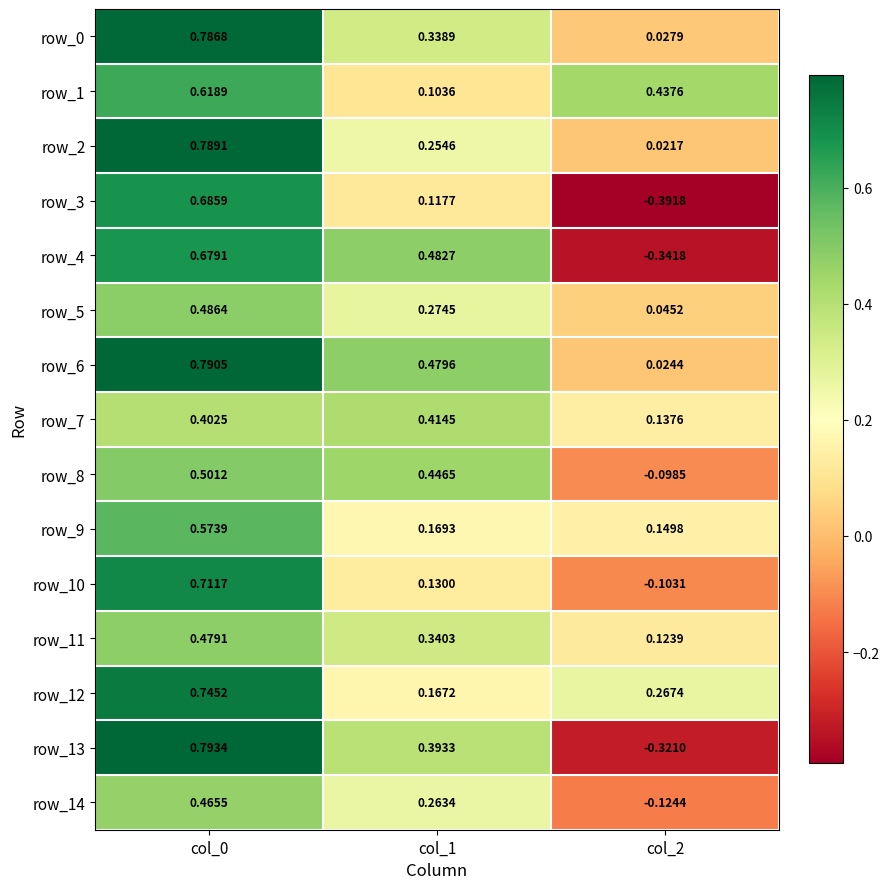

Is the value of row_6 at col_2 greater than the value of row_1 at col_2?

No